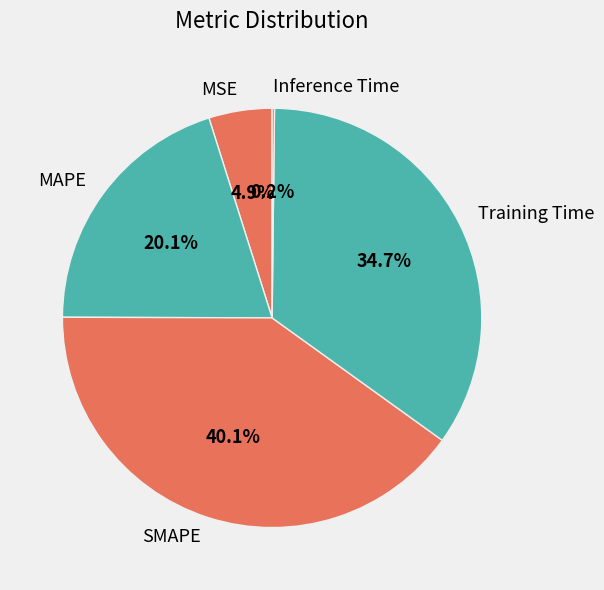

What is the ratio of the value at Training Time to the value at SMAPE?

0.9